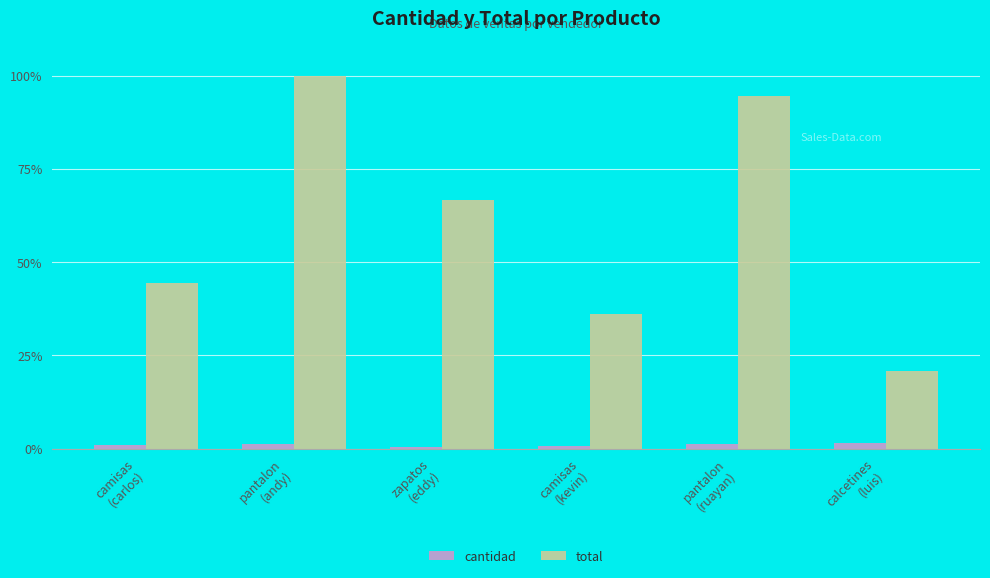

At which category does the chart reach its peak across all series?

pantalon
(andy)